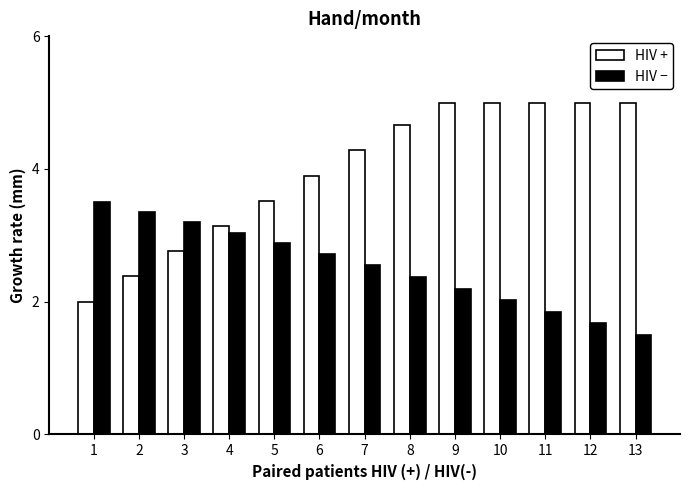

List the series in order of their peak value, lowest first.

HIV −, HIV +